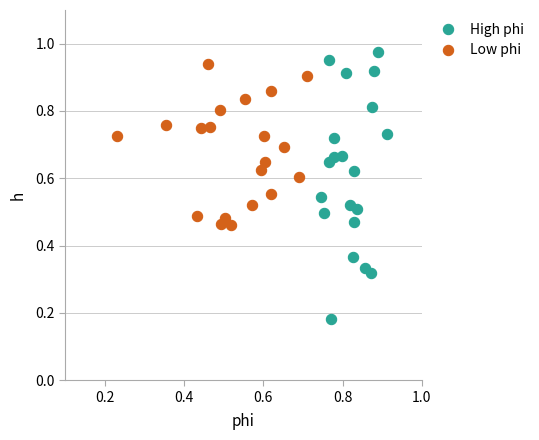

Which series contains the lowest Y value?

High phi